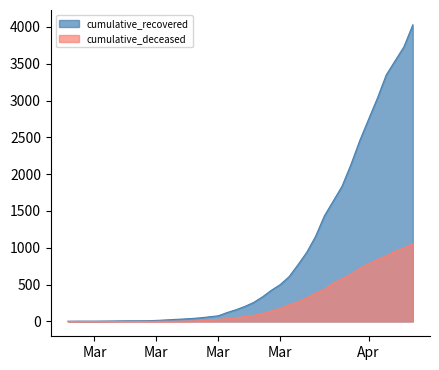

List the series in order of their overall mean, lowest first.

cumulative_deceased, cumulative_recovered